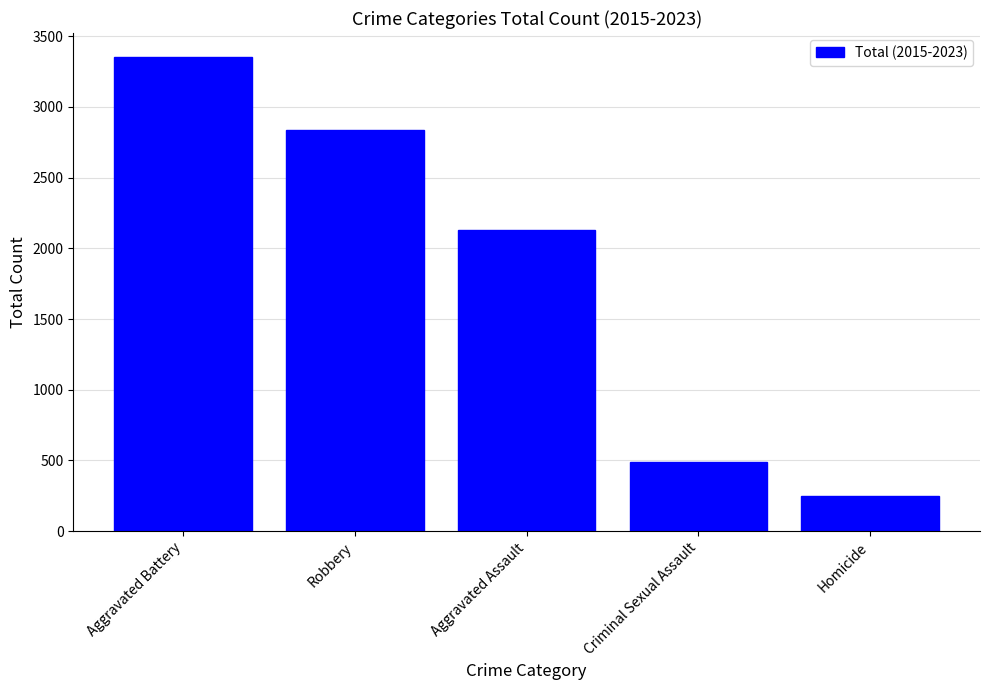

List the labels in order of value, largest first.

Aggravated Battery, Robbery, Aggravated Assault, Criminal Sexual Assault, Homicide